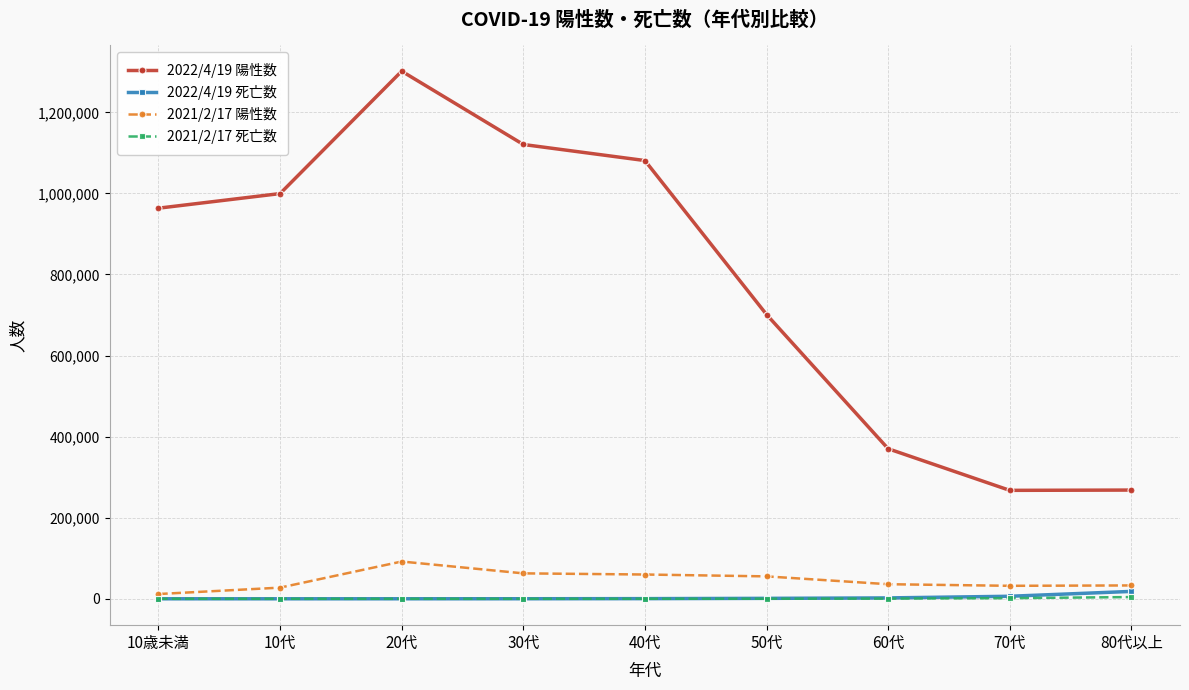

How many series are shown in this chart?

4